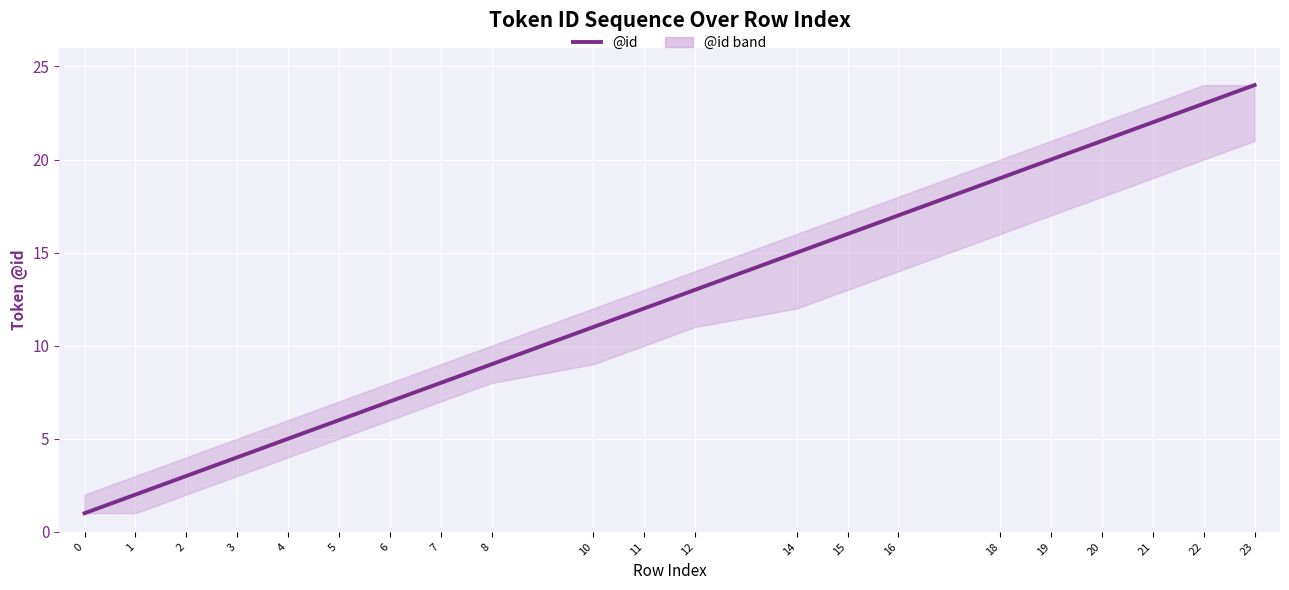

List the labels in order of value, largest first.

23, 22, 21, 20, 19, 18, 16, 15, 14, 12, 11, 10, 8, 7, 6, 5, 4, 3, 2, 1, 0